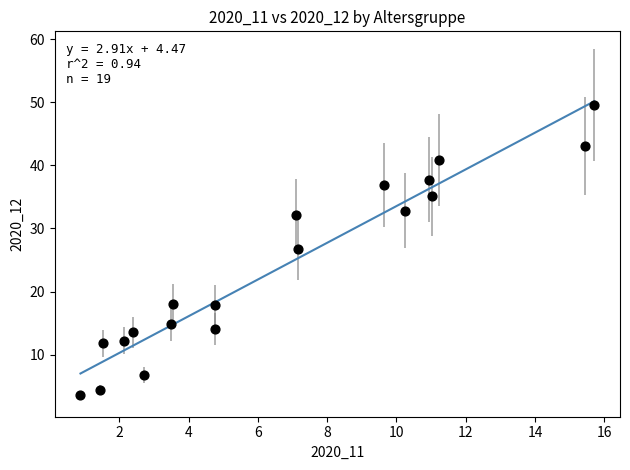

What is the range of Y values (max minus min)?

45.9